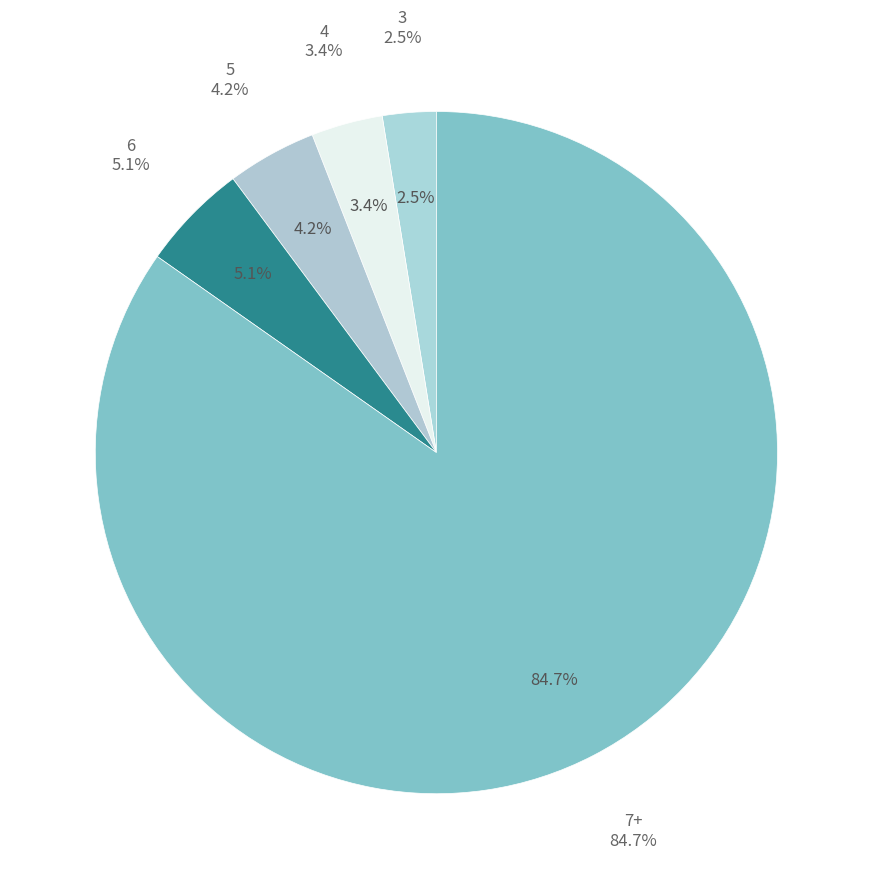

Rank the categories by value from highest to lowest.

7+, 6, 5, 4, 3